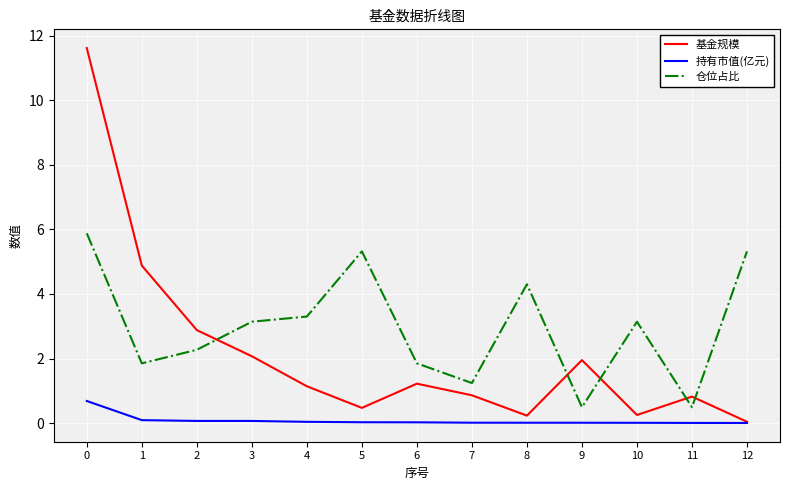

What is the total value across all series at 9?

2.4